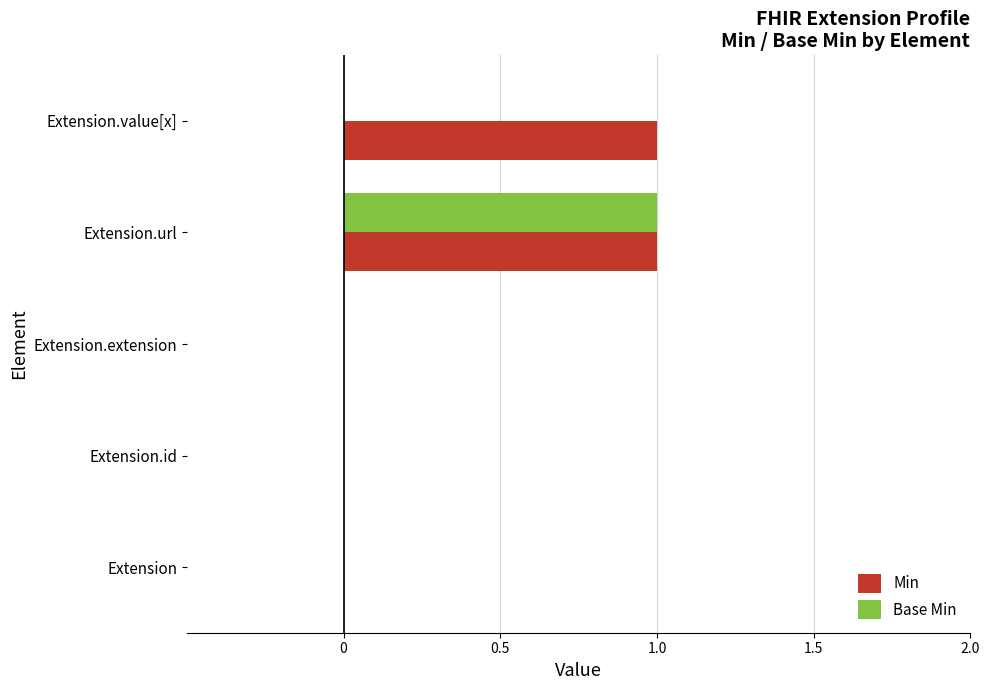

The Min series shows 0 at Extension.id. True or false?

True